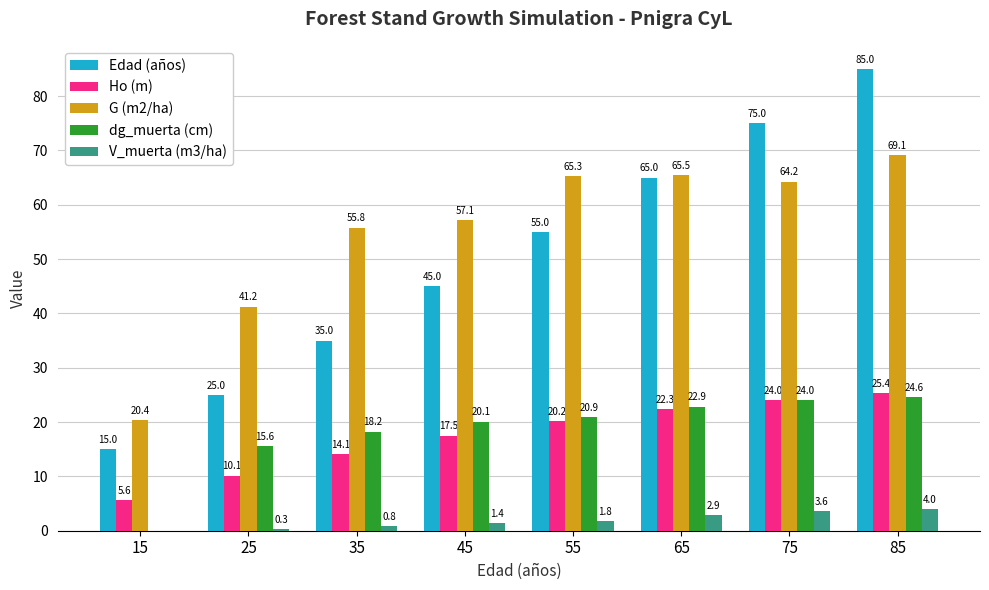

How many values in the G (m2/ha) series exceed 64?

4